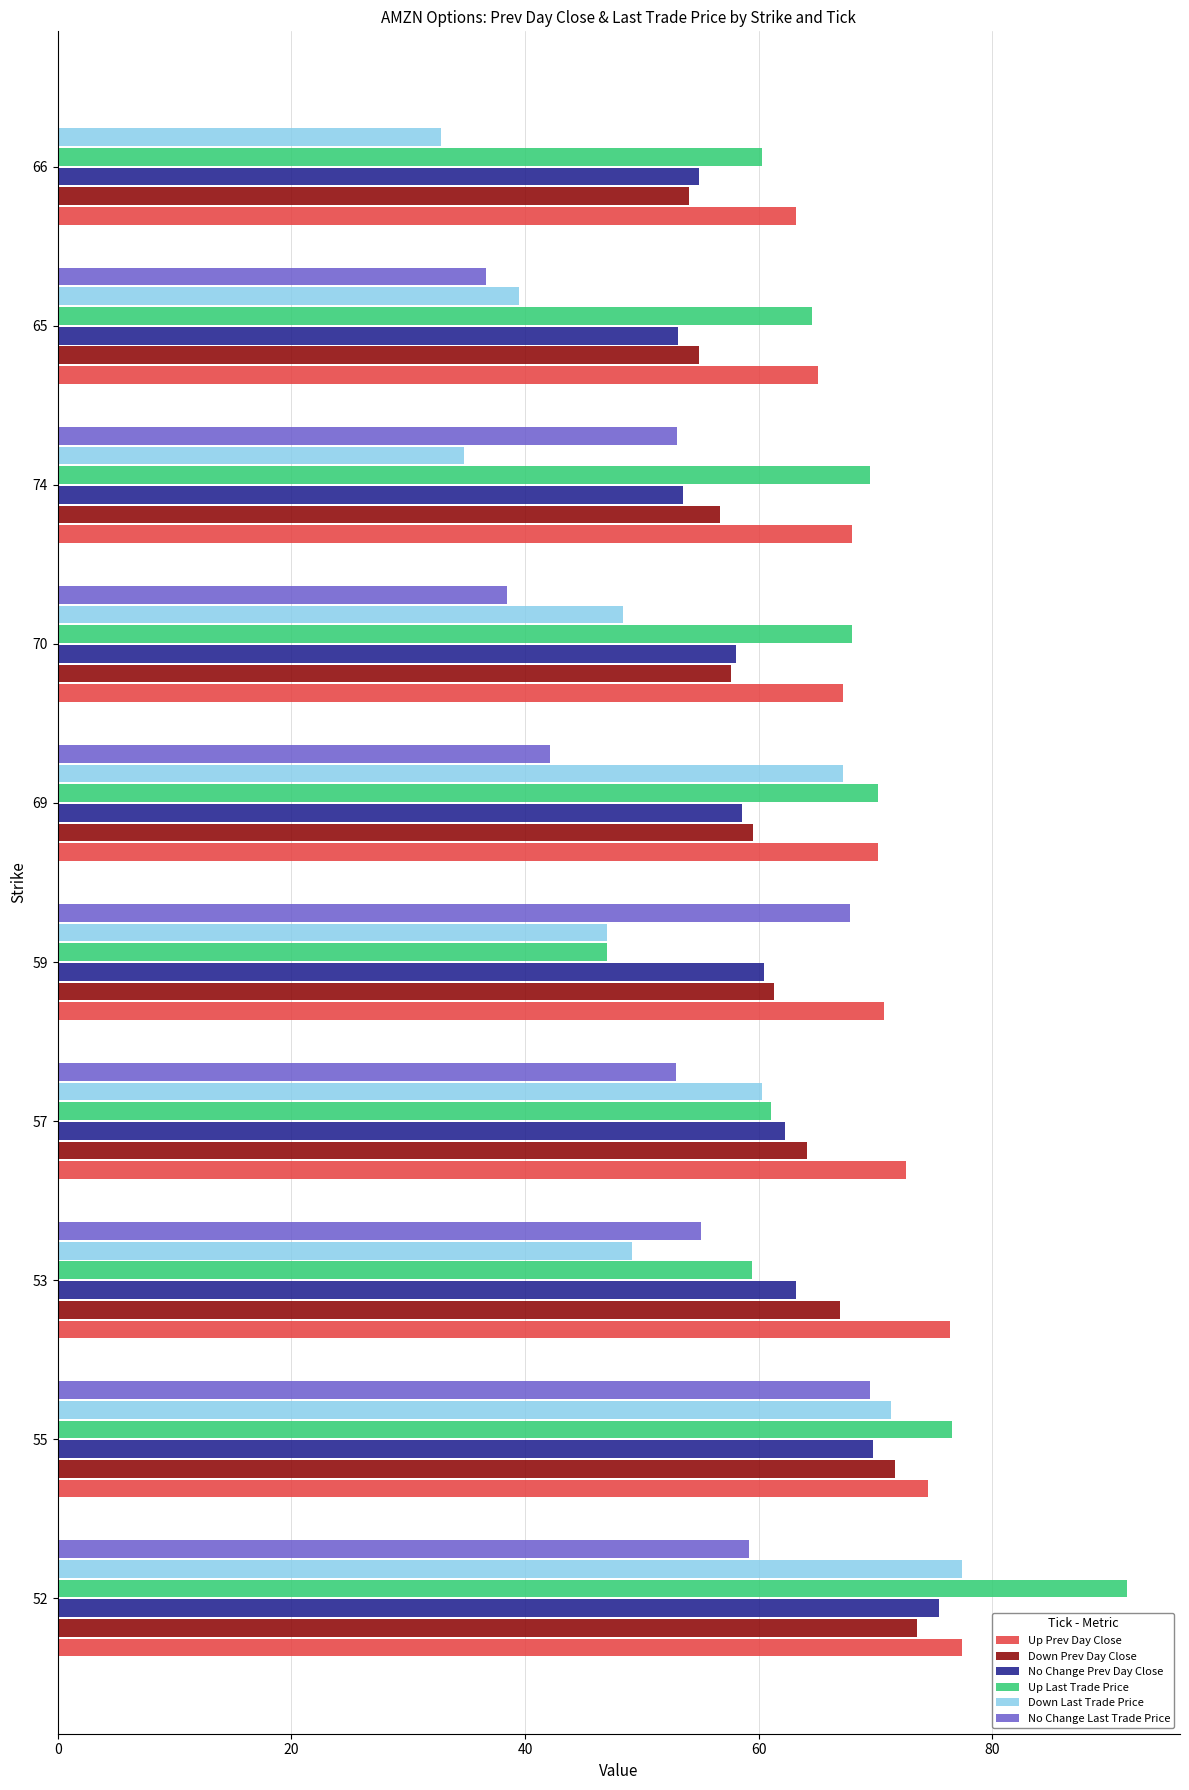

Which series changed the most between 53 and 66?

No Change Last Trade Price